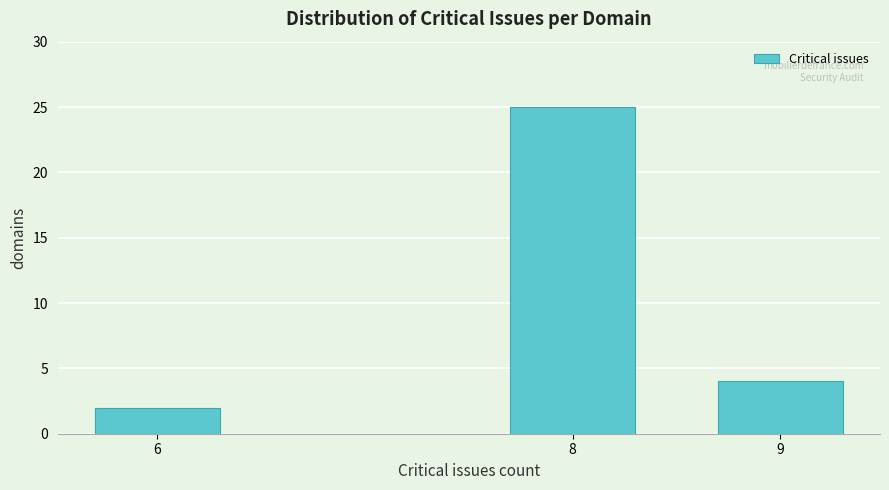

Reading right to left, transcribe all the data shown in this chart.

4	25	2